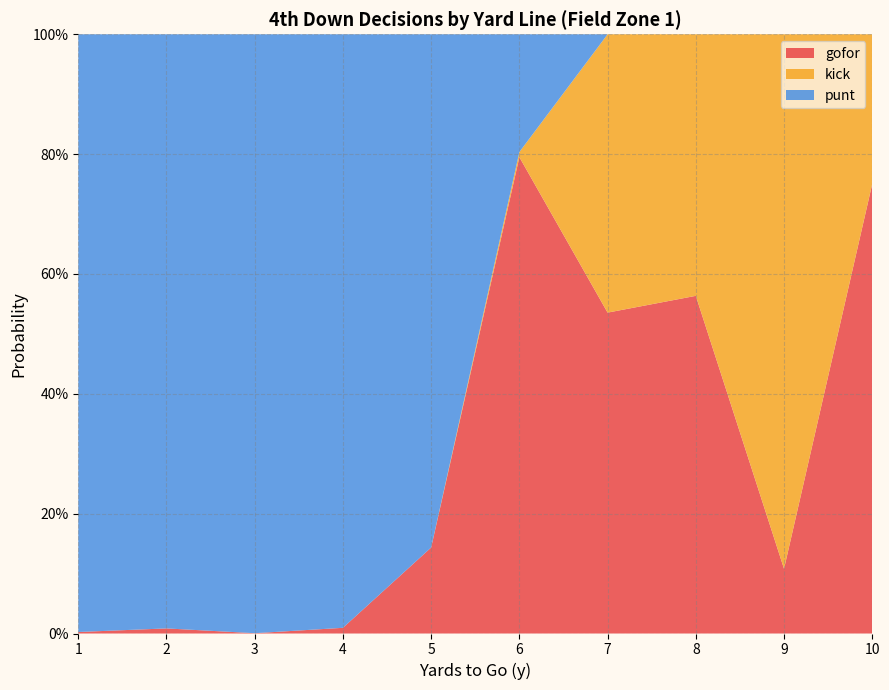

Reading left to right, transcribe all the data shown in this chart.

gofor: 0.0	0.0	0.0	0.0	0.1	0.8	0.5	0.6	0.1	0.8
kick: 0.0	0.0	0.0	0.0	0.0	0.0	0.5	0.4	0.9	0.2
punt: 1.0	1.0	1.0	1.0	0.9	0.2	0.0	0.0	0.0	0.0